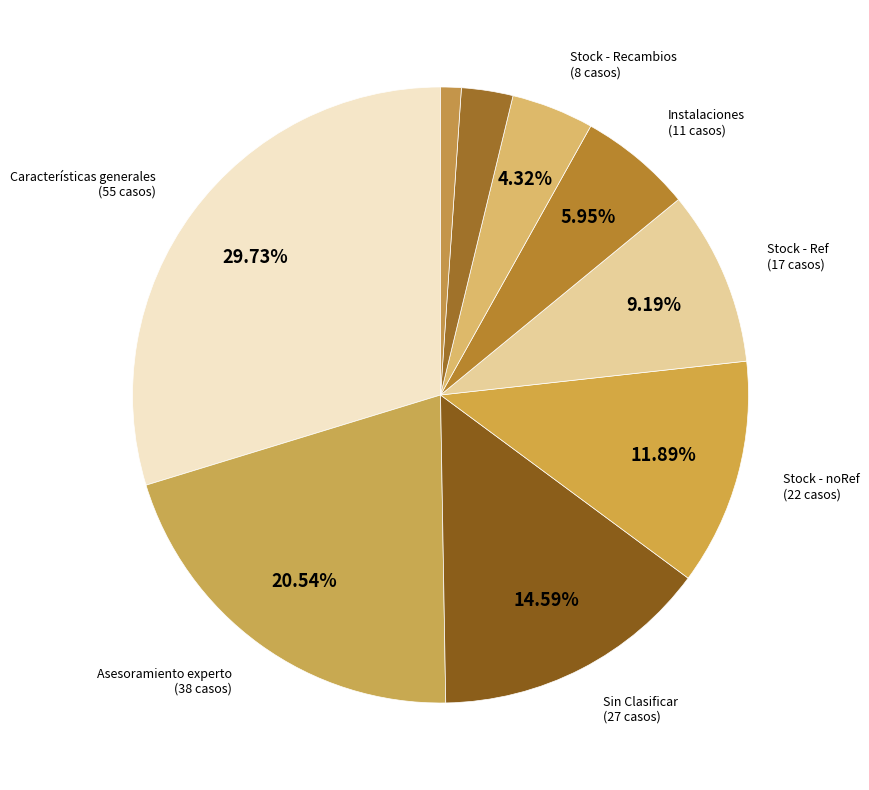

How many slices are in this pie chart?

9